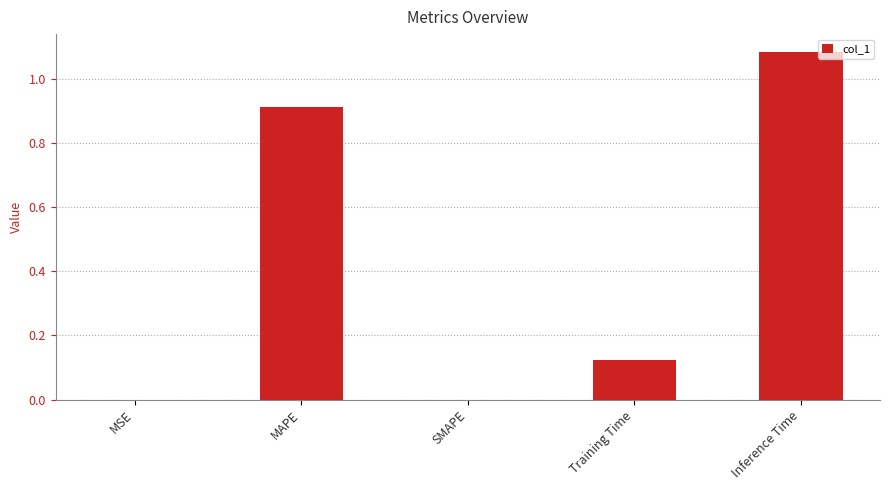

What is the sum of all values?

2.1